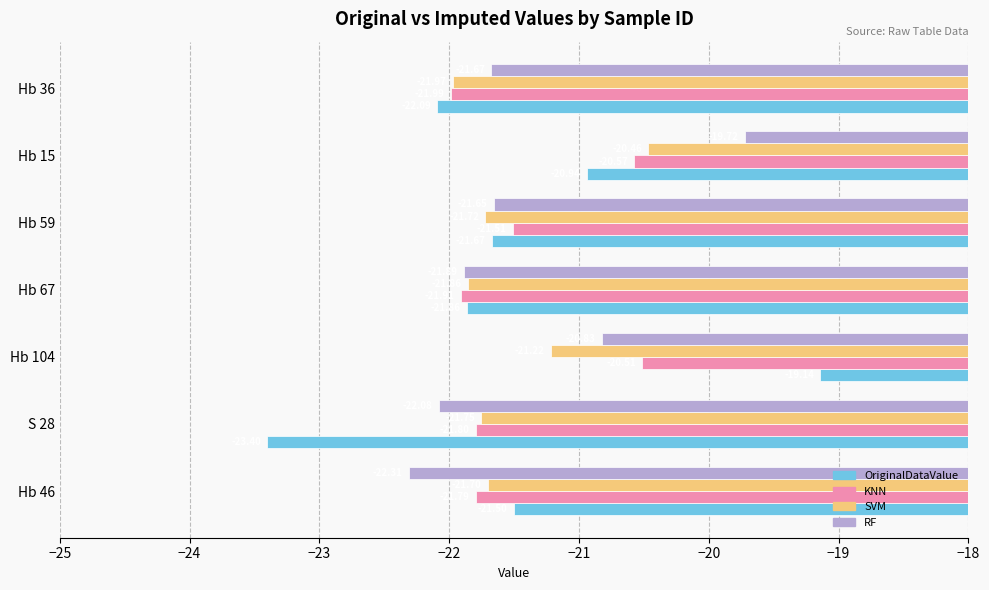

What is the total value across all series at Hb 15?

-81.7